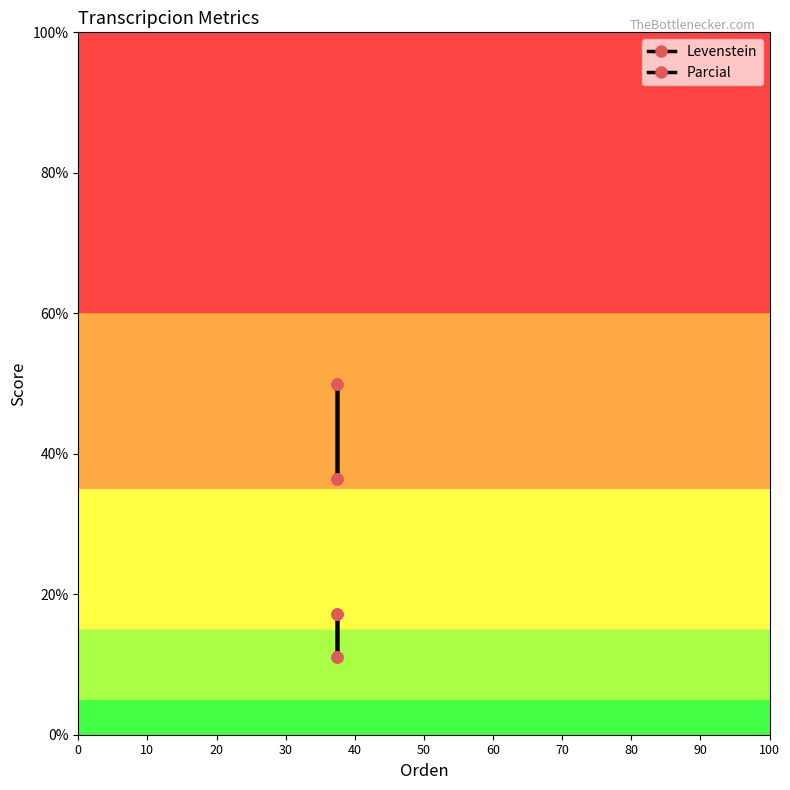

True or false: Levenstein and Parcial intersect in this chart.

False